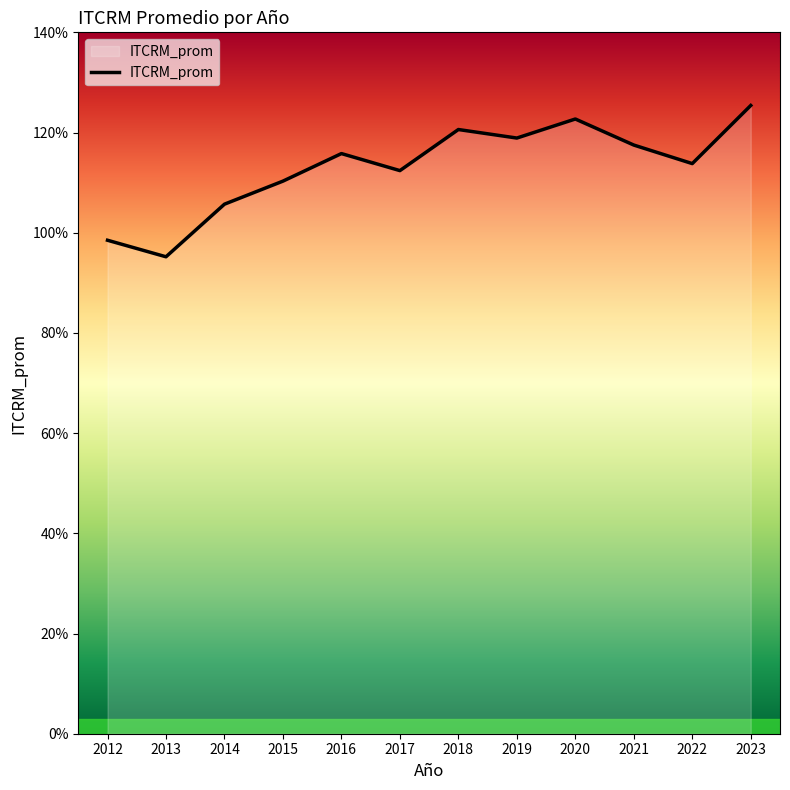

Where is the first local minimum?

2013